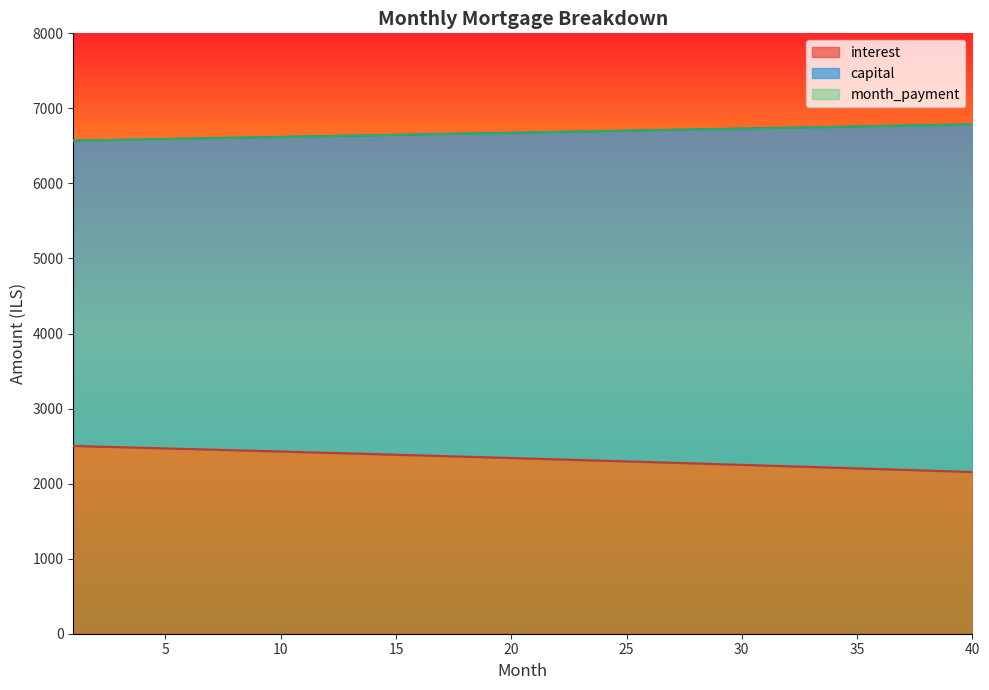

Reading right to left, extract all data points from this chart.

interest: 40=2154.9	39=2164.7	38=2174.4	37=2184.0	36=2193.6	35=2203.2	34=2212.7	33=2222.2	32=2231.6	31=2241.0	30=2250.3	29=2259.6	28=2268.9	27=2278.1	26=2287.2	25=2296.3	24=2305.4	23=2314.4	22=2323.4	21=2332.3	20=2341.2	19=2350.1	18=2358.9	17=2367.6	16=2376.3	15=2385.0	14=2393.7	13=2402.2	12=2410.8	11=2419.3	10=2427.8	9=2436.2	8=2444.6	7=2452.9	6=2461.2	5=2469.5	4=2477.7	3=2485.9	2=2494.0	1=2502.1
capital: 40=6786.7	39=6781.1	38=6775.4	37=6769.8	36=6764.2	35=6758.5	34=6752.9	33=6747.3	32=6741.7	31=6736.1	30=6730.4	29=6724.8	28=6719.2	27=6713.6	26=6708.1	25=6702.5	24=6696.9	23=6691.3	22=6685.7	21=6680.2	20=6674.6	19=6669.1	18=6663.5	17=6657.9	16=6652.4	15=6646.9	14=6641.3	13=6635.8	12=6630.3	11=6624.8	10=6619.2	9=6613.7	8=6608.2	7=6602.7	6=6597.2	5=6591.7	4=6586.2	3=6580.8	2=6575.3	1=6569.8
month_payment: 40=6786.7	39=6781.1	38=6775.4	37=6769.8	36=6764.2	35=6758.5	34=6752.9	33=6747.3	32=6741.7	31=6736.1	30=6730.4	29=6724.8	28=6719.2	27=6713.6	26=6708.1	25=6702.5	24=6696.9	23=6691.3	22=6685.7	21=6680.2	20=6674.6	19=6669.1	18=6663.5	17=6657.9	16=6652.4	15=6646.9	14=6641.3	13=6635.8	12=6630.3	11=6624.8	10=6619.2	9=6613.7	8=6608.2	7=6602.7	6=6597.2	5=6591.7	4=6586.2	3=6580.8	2=6575.3	1=6569.8